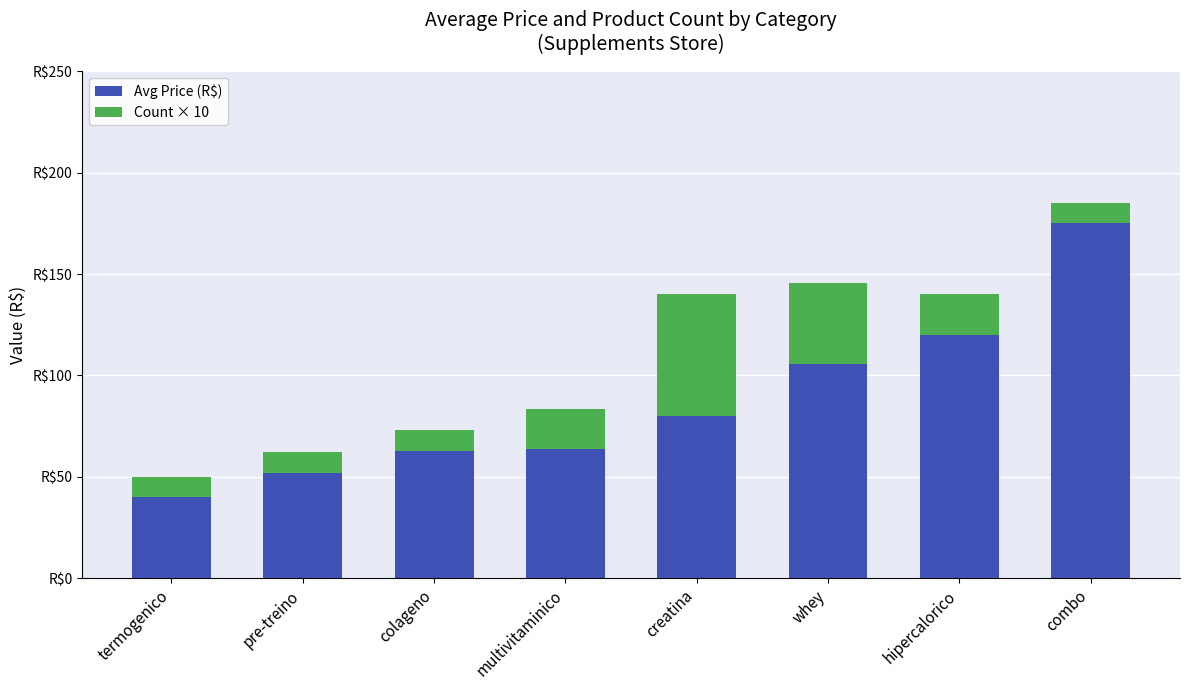

What is the sum of the Count × 10 values at multivitaminico and whey?

60.0